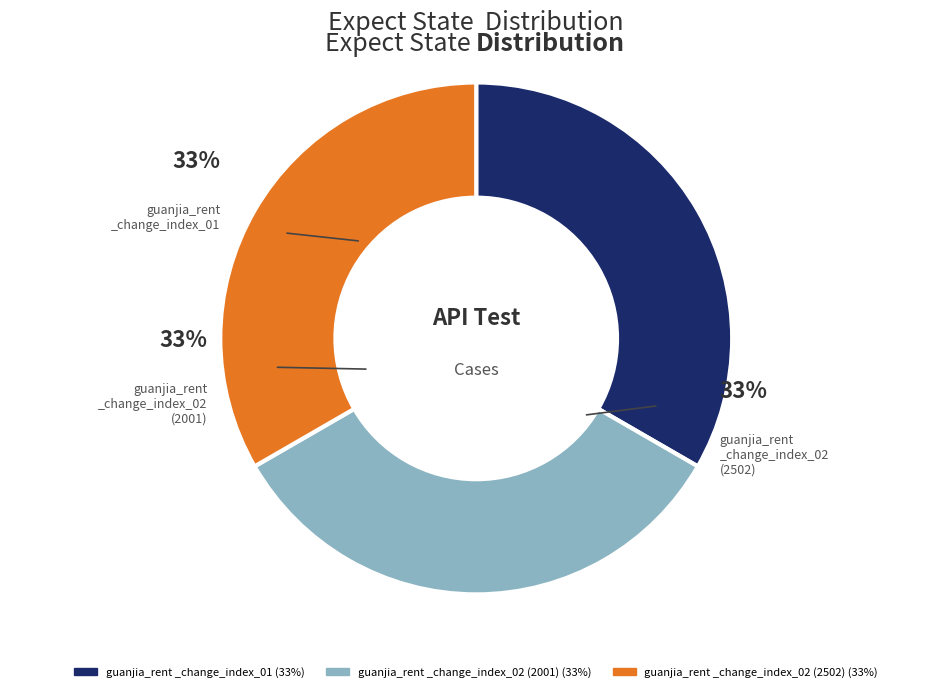

To the nearest percent, what is the average slice percentage?

33%